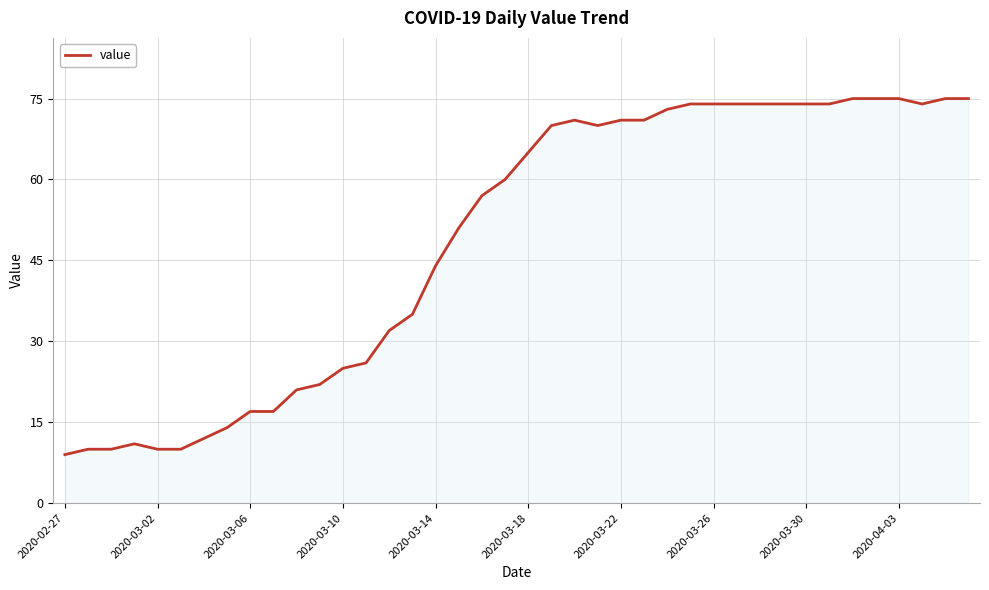

What is the smallest value displayed?

9